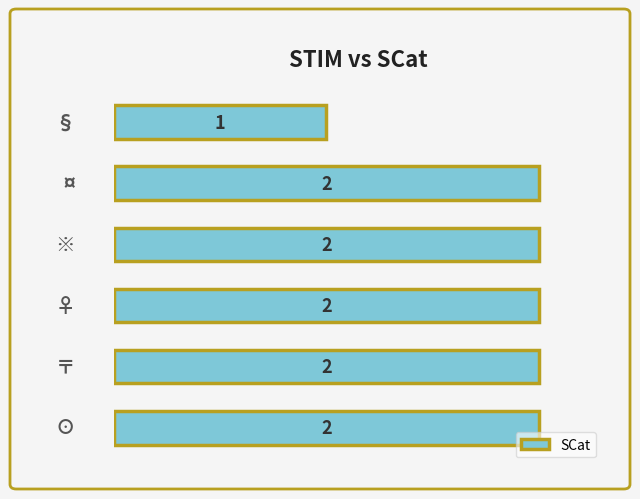

Count the values in the range 2 to 3.

5